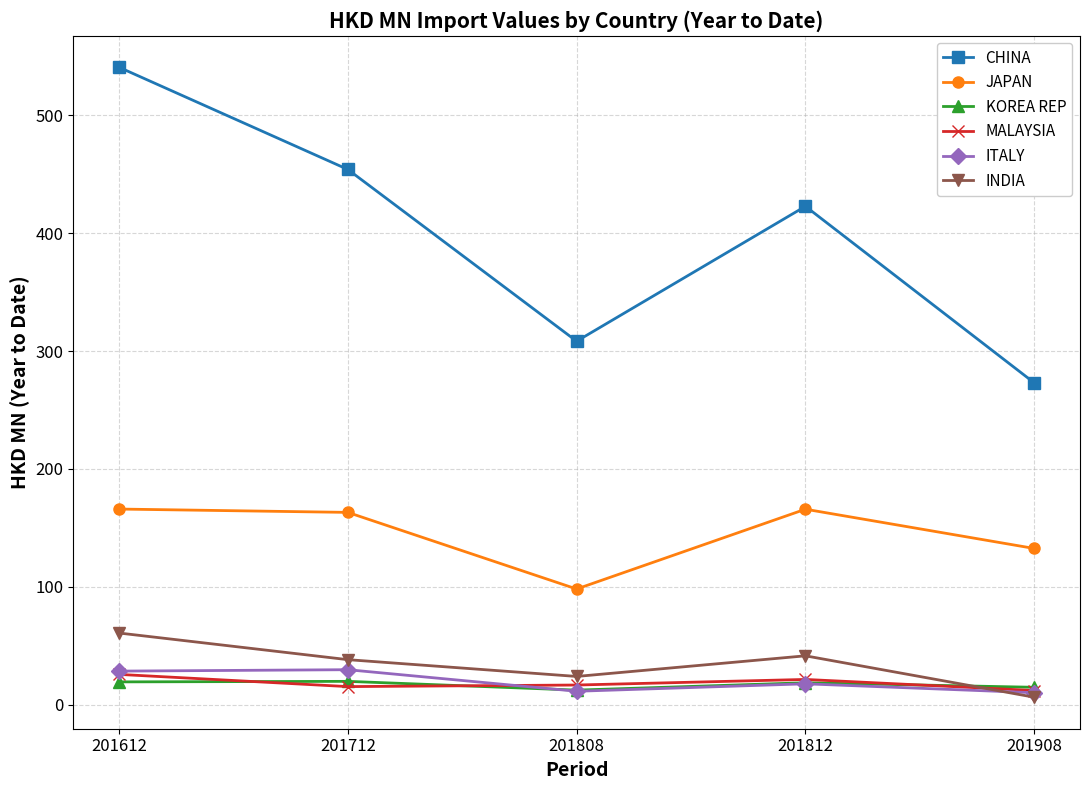

The value of CHINA at 201812 is 676.3. True or false?

False